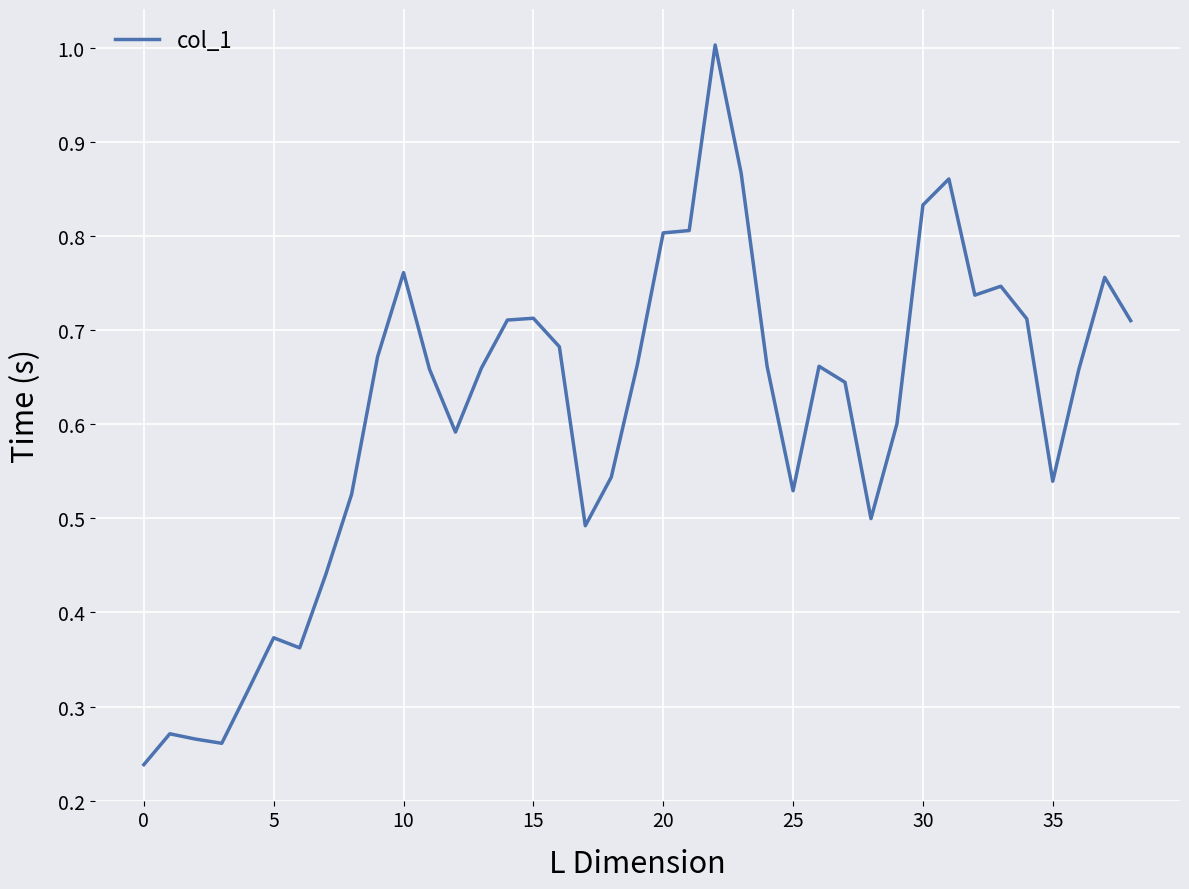

What is the maximum value shown in the chart?

1.0